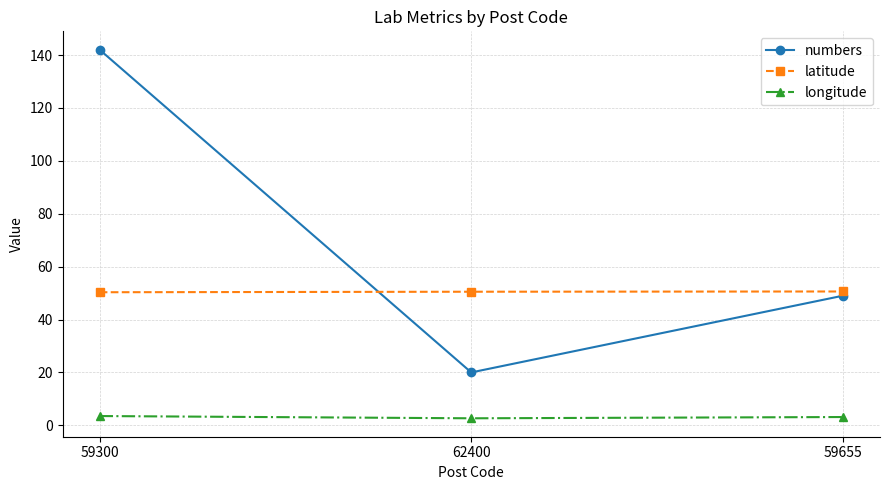

Is it true that numbers equals 142.0 at 59300?

True